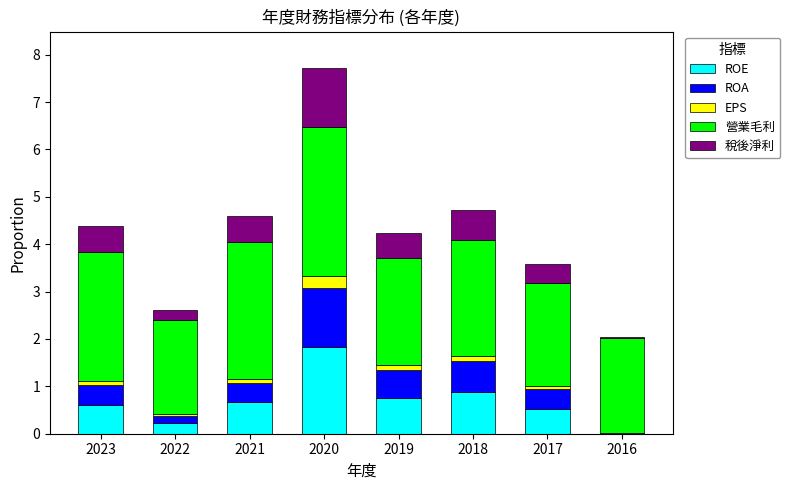

Is it true that ROE equals 1.8 at 2020?

True